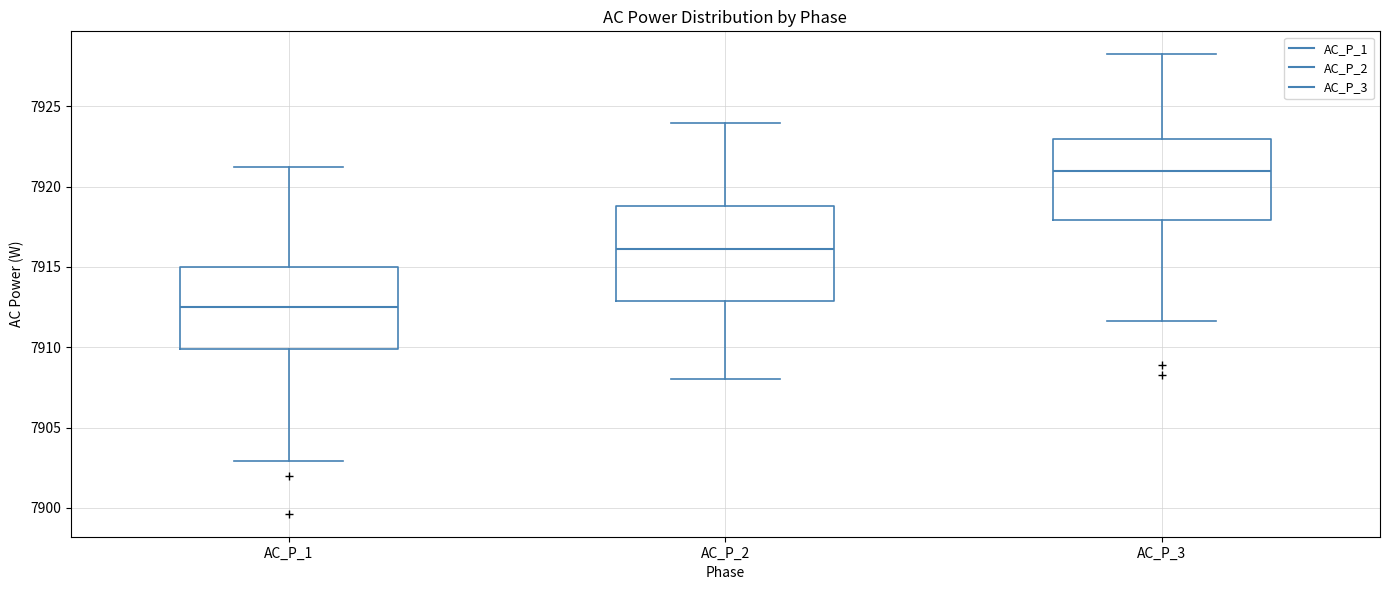

Which box's median line is the lowest?

AC_P_1